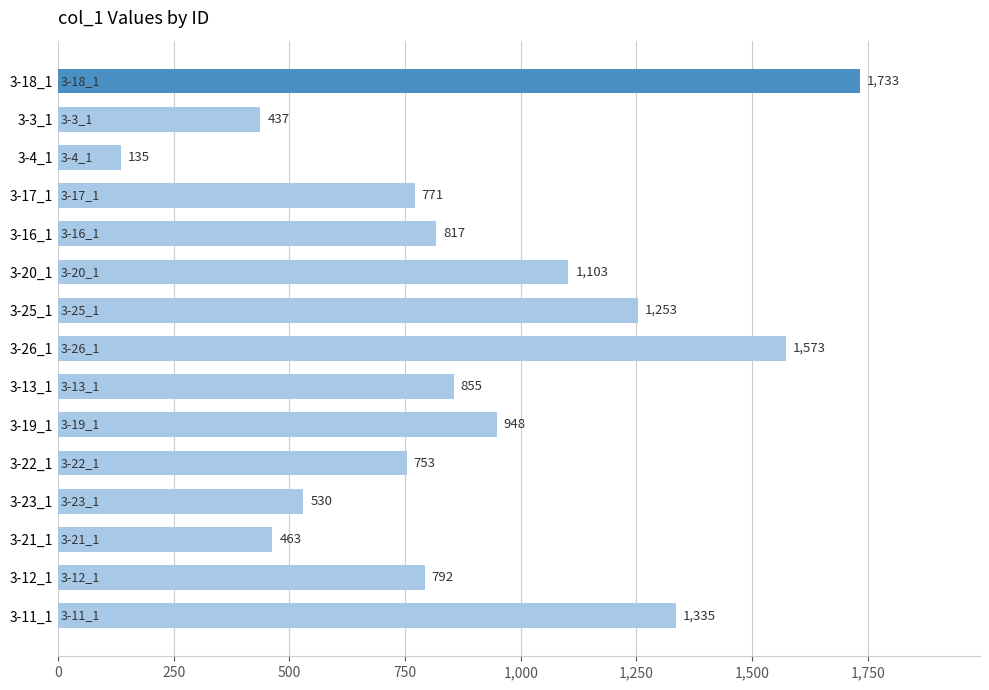

Rank the categories by value from lowest to highest.

3-4_1, 3-3_1, 3-21_1, 3-23_1, 3-22_1, 3-17_1, 3-12_1, 3-16_1, 3-13_1, 3-19_1, 3-20_1, 3-25_1, 3-11_1, 3-26_1, 3-18_1